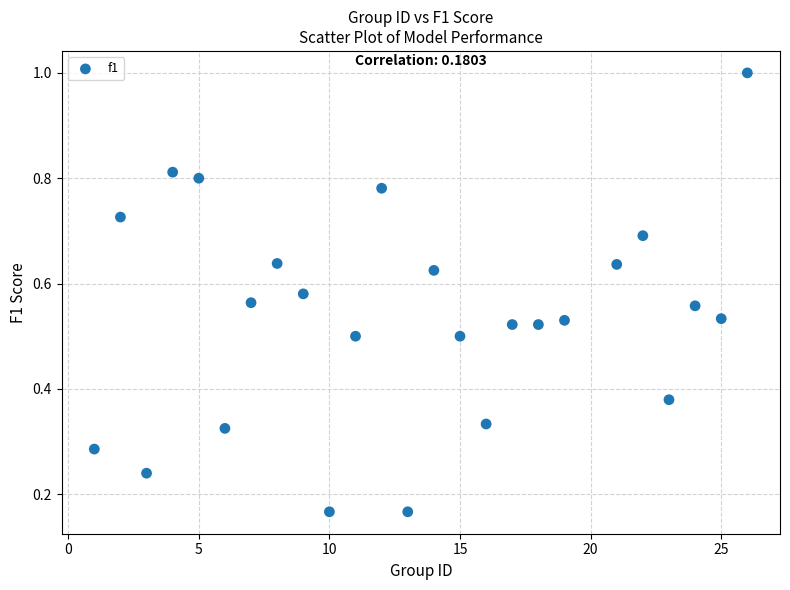

What is the range of X values (max minus min)?

25.0